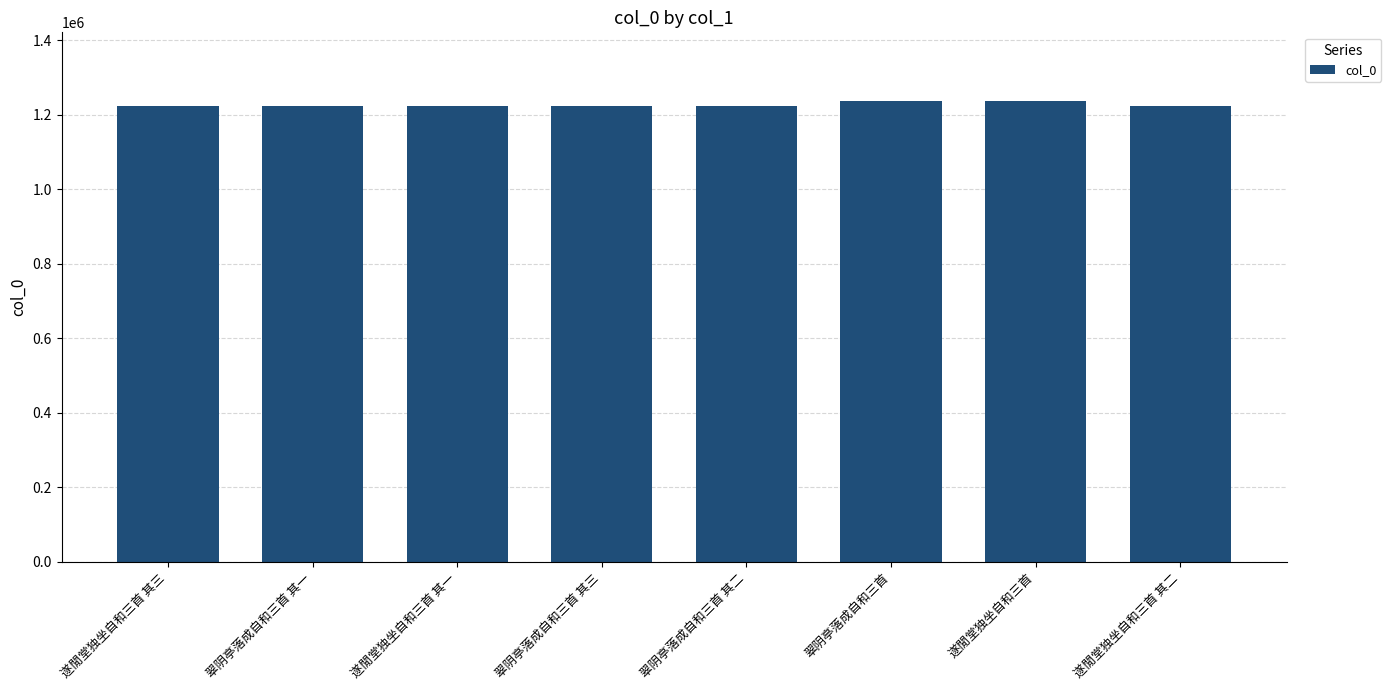

What is the label of the 5th bar from the left?

翠阴亭落成自和三首 其二